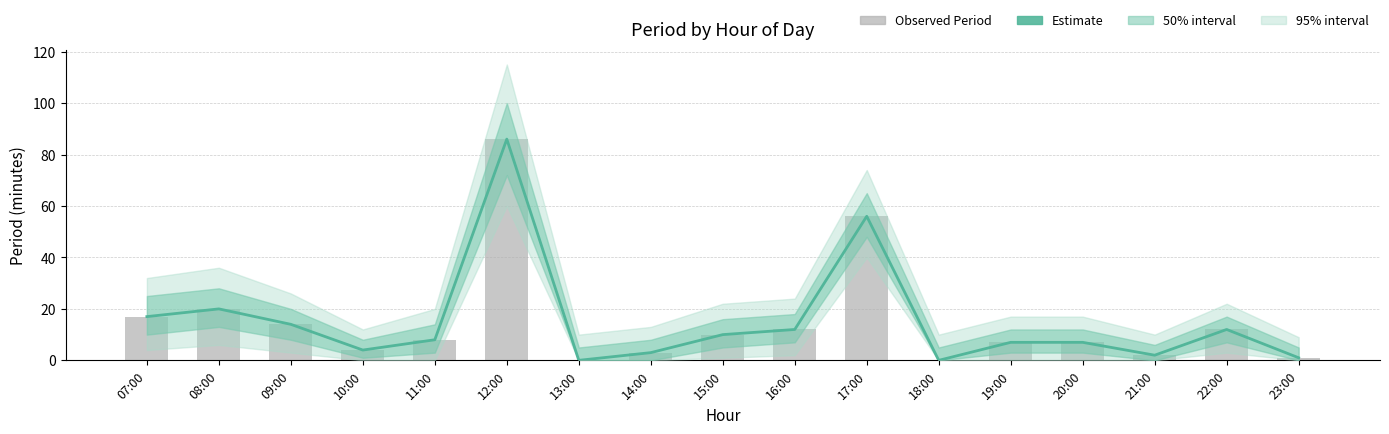

List the series in order of their peak value, lowest first.

Estimate, Observed Period